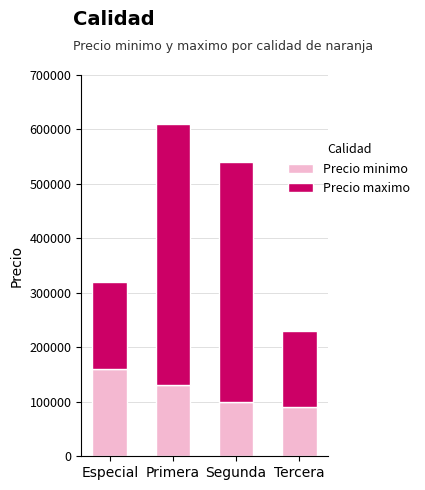

At which category is the sum across all series the highest?

Primera